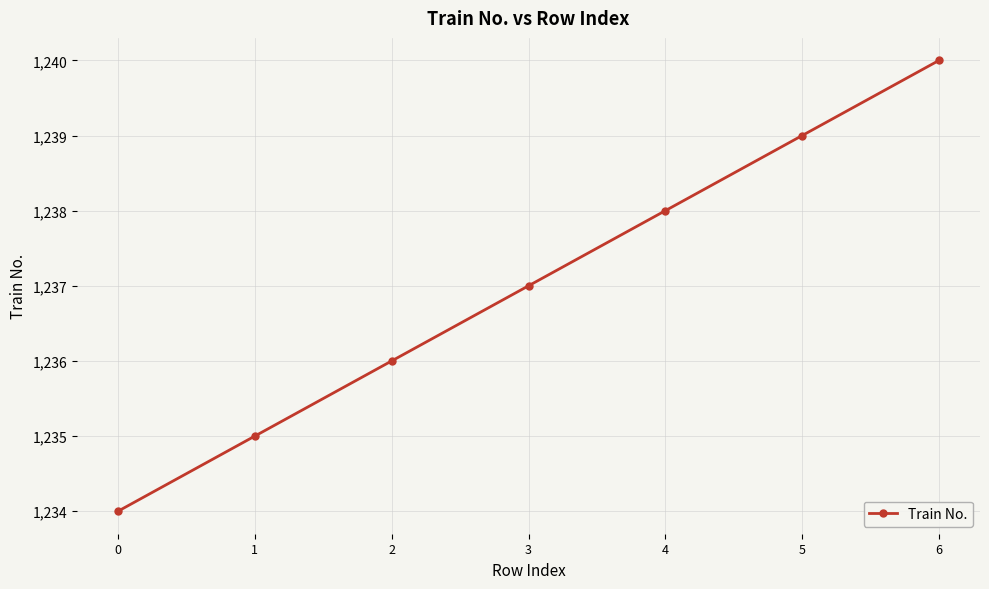

What is the change in value from 3 to 5?

+2